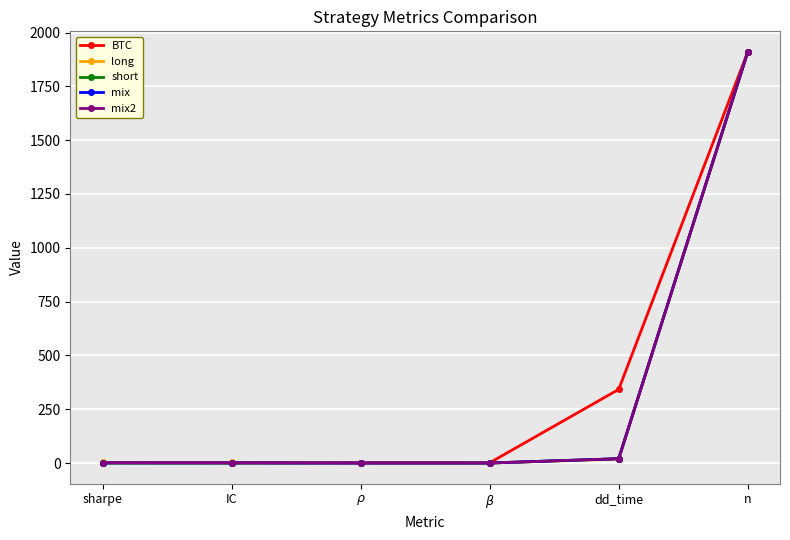

At how many categories does at least one series exceed 1491?

1